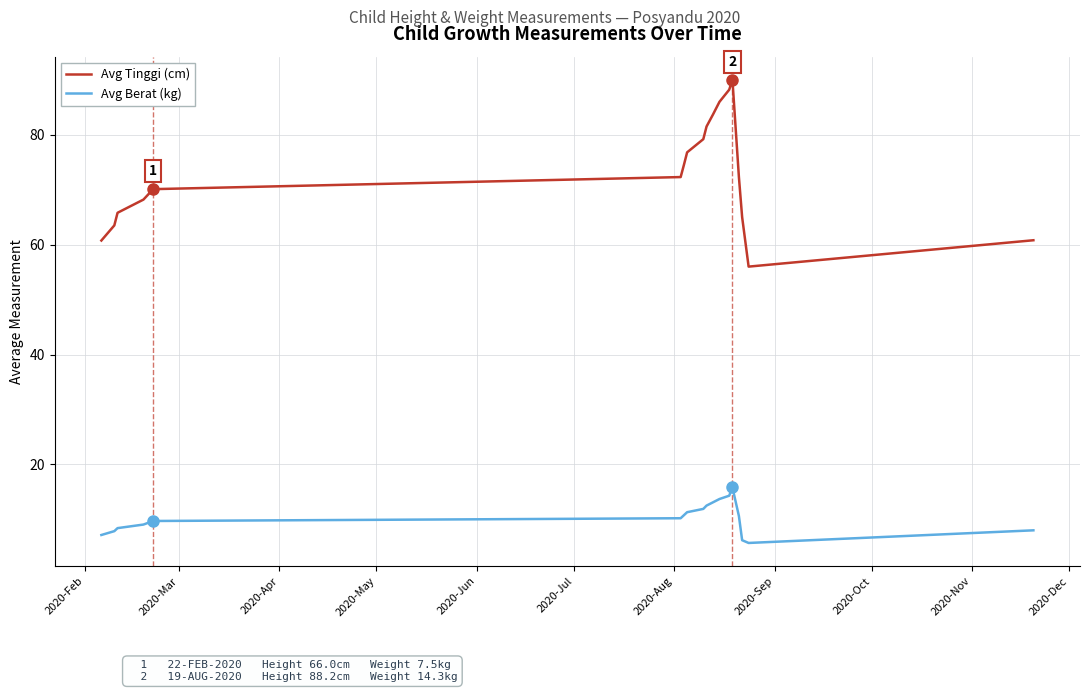

Rank the series by their average value, from lowest to highest.

Avg Berat (kg), Avg Tinggi (cm)